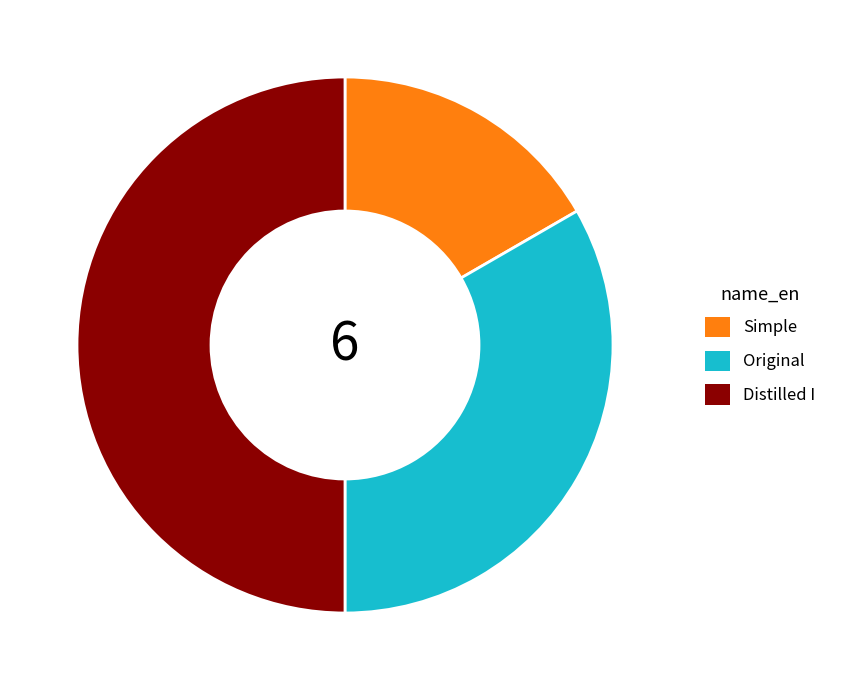

What is the smallest slice in the pie chart?

Simple